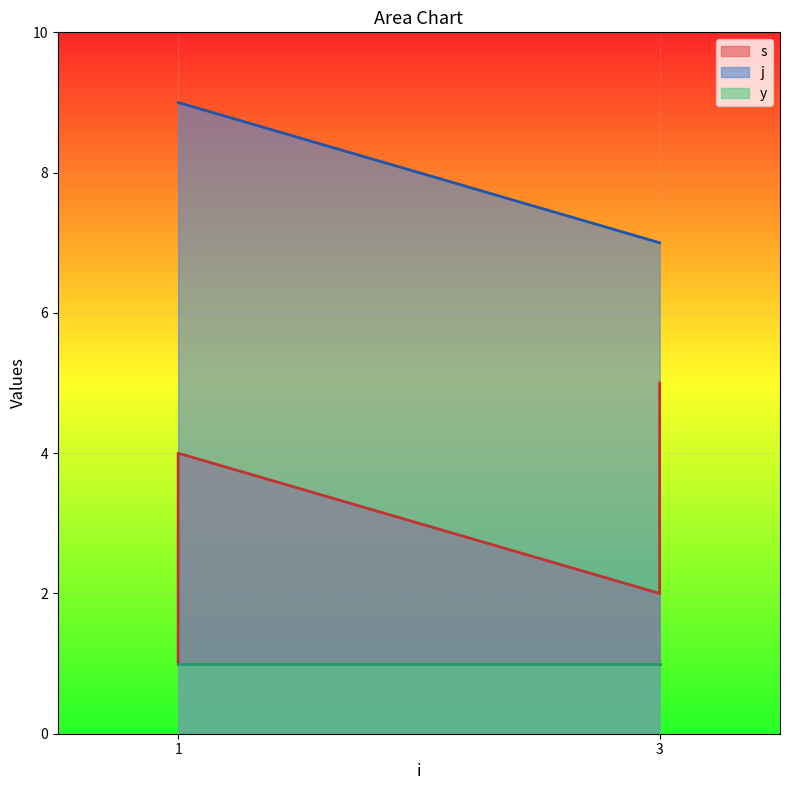

True or false: s and j cross at least once.

False